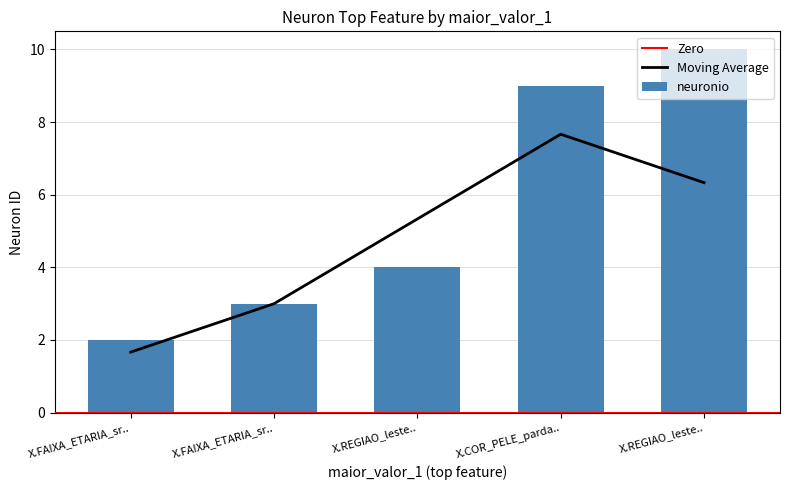

What is the smallest value displayed?

2